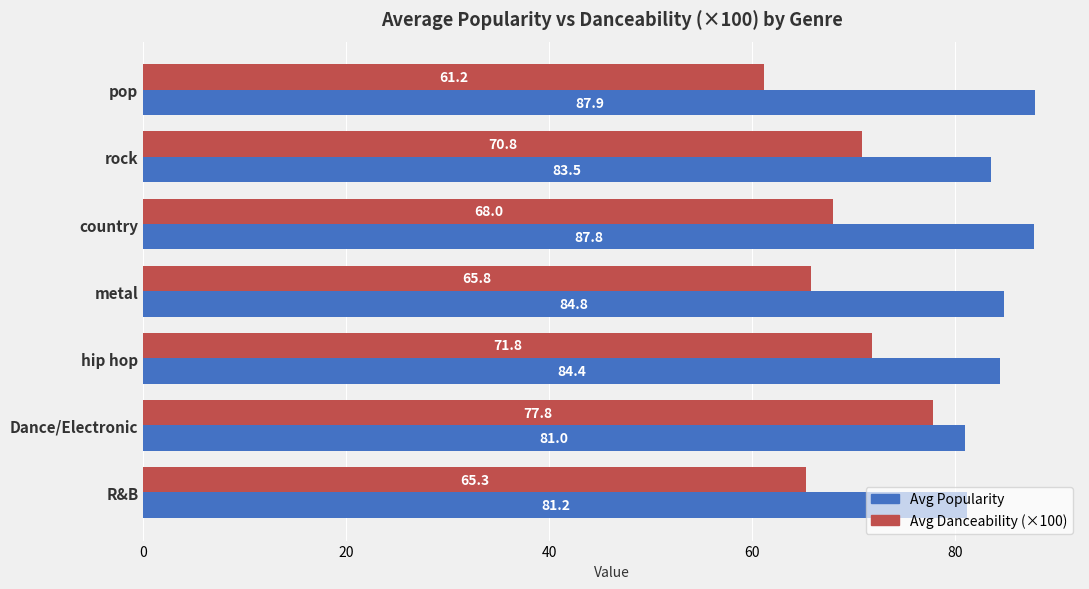

List the series in order of their overall mean, lowest first.

Avg Danceability (×100), Avg Popularity